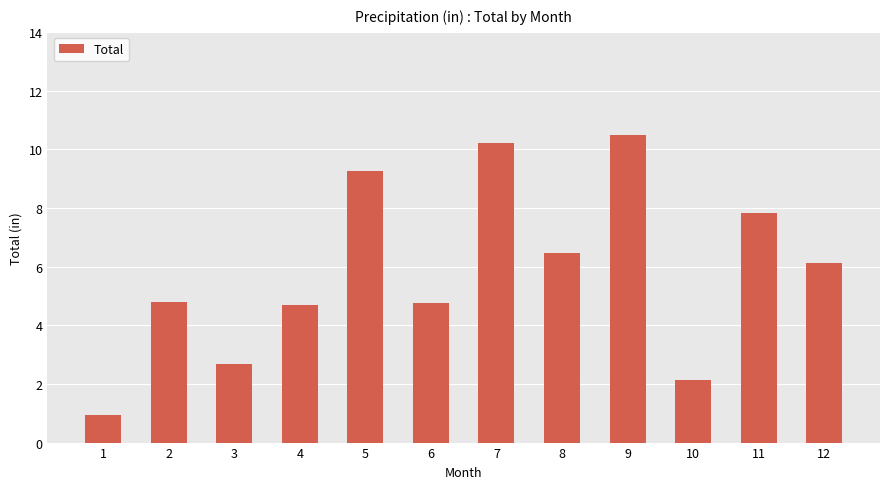

Approximately how many times larger is the value at 8 compared to 5?

0.7